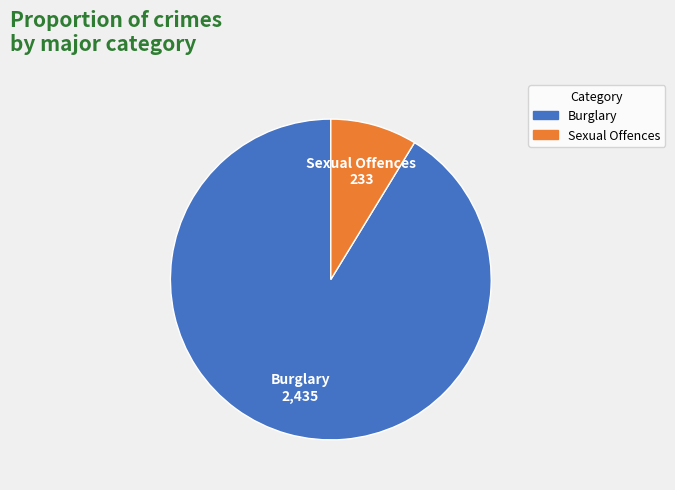

Between Burglary and Sexual Offences, which is larger?

Burglary